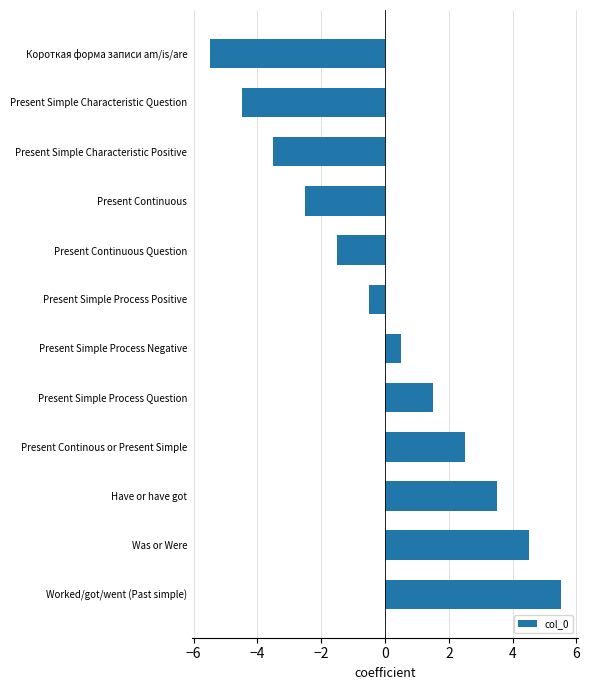

Reading bottom to top, extract all data points from this chart.

5.5	4.5	3.5	2.5	1.5	0.5	-0.5	-1.5	-2.5	-3.5	-4.5	-5.5